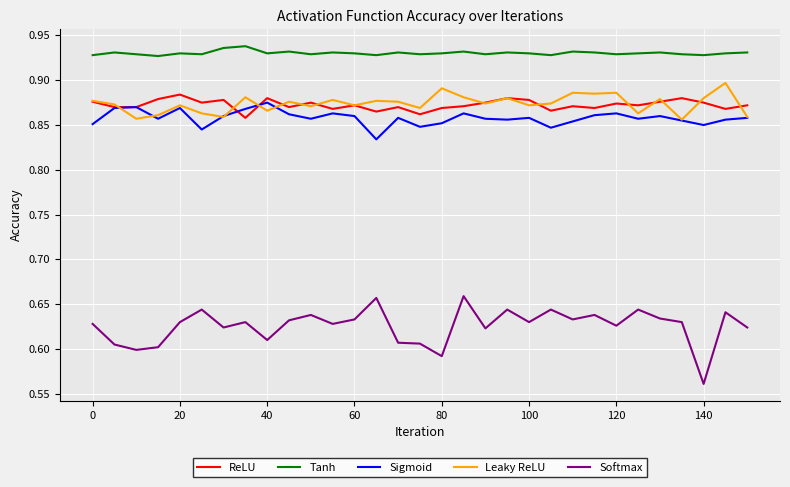

True or false: Leaky ReLU and Tanh cross at least once.

False